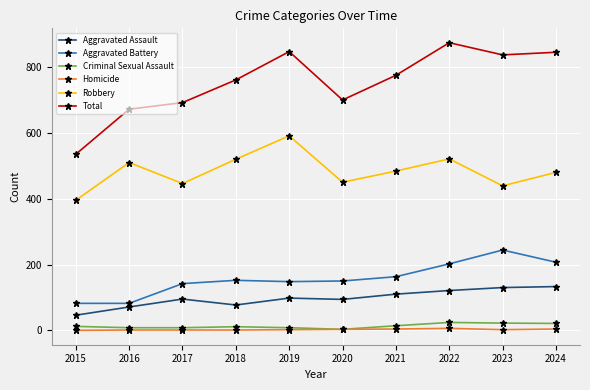

How many data points in Criminal Sexual Assault are less than 12?

5